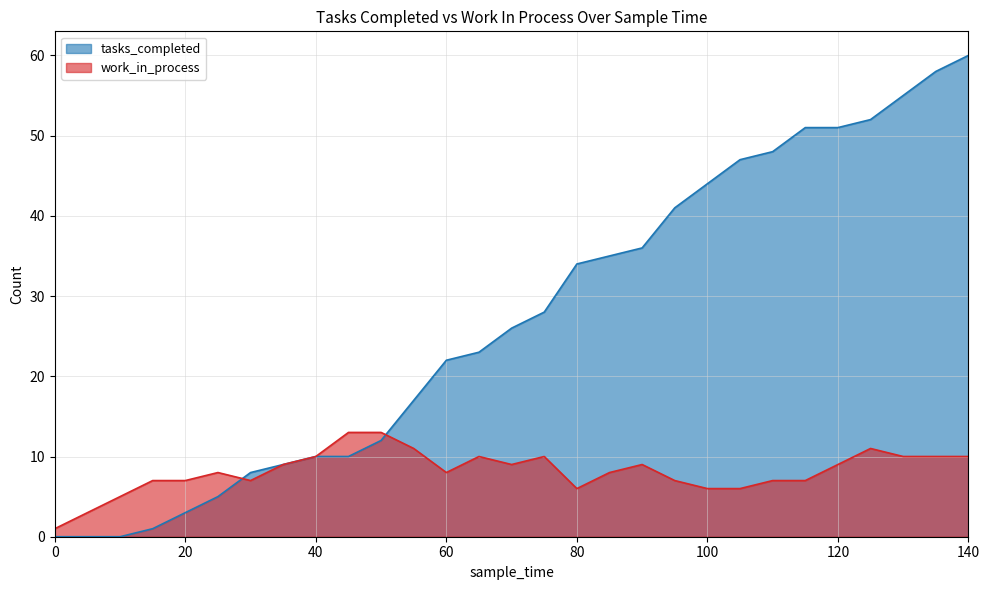

At how many categories does at least one series exceed 17?

17